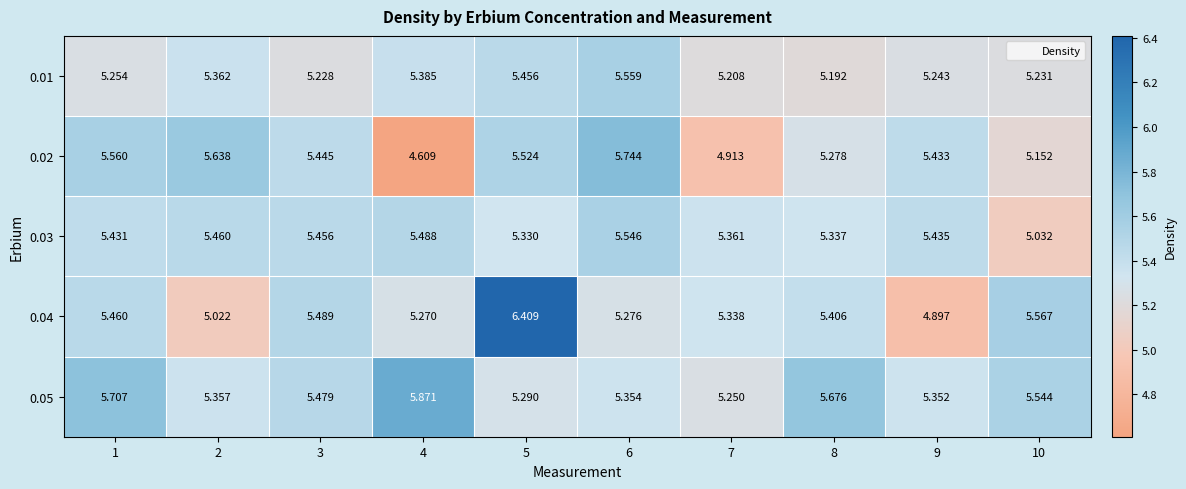

Is the value of 0.05 at 8 greater than the value of 0.04 at 2?

Yes